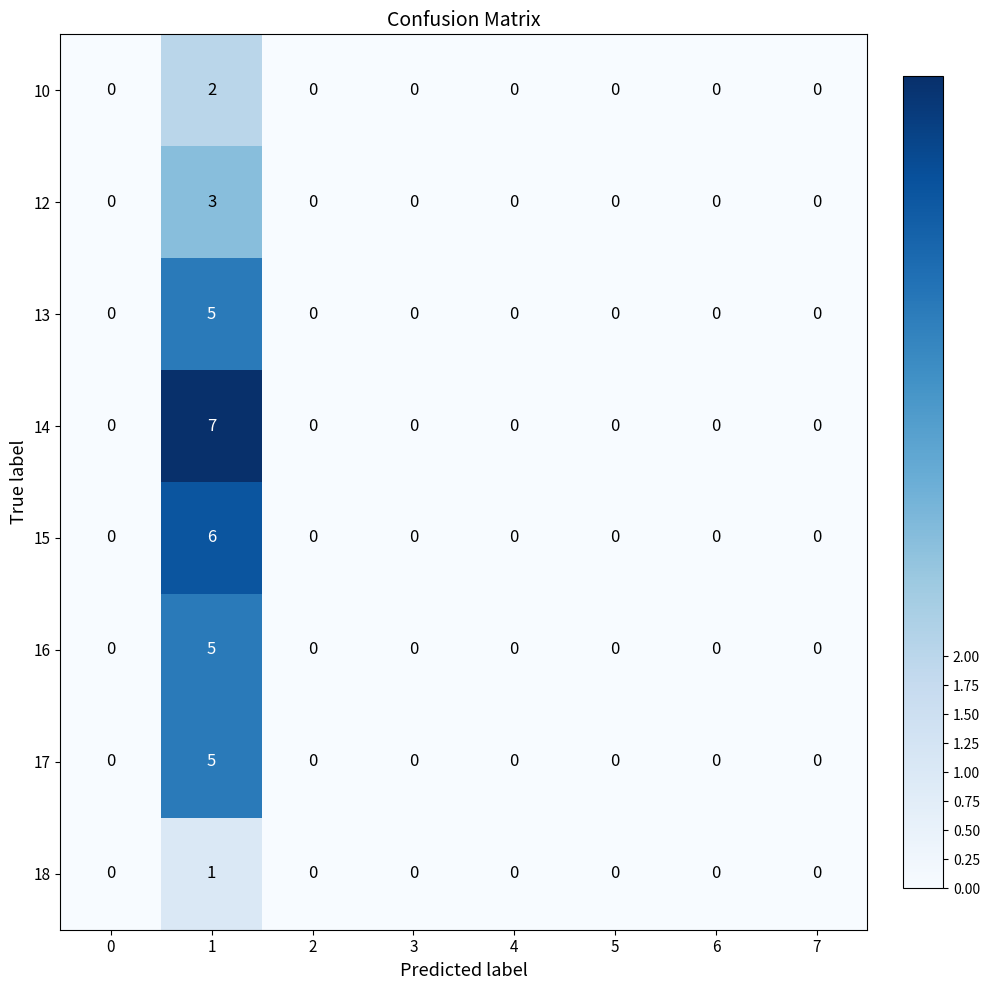

Which label corresponds to the largest value in the chart?

1